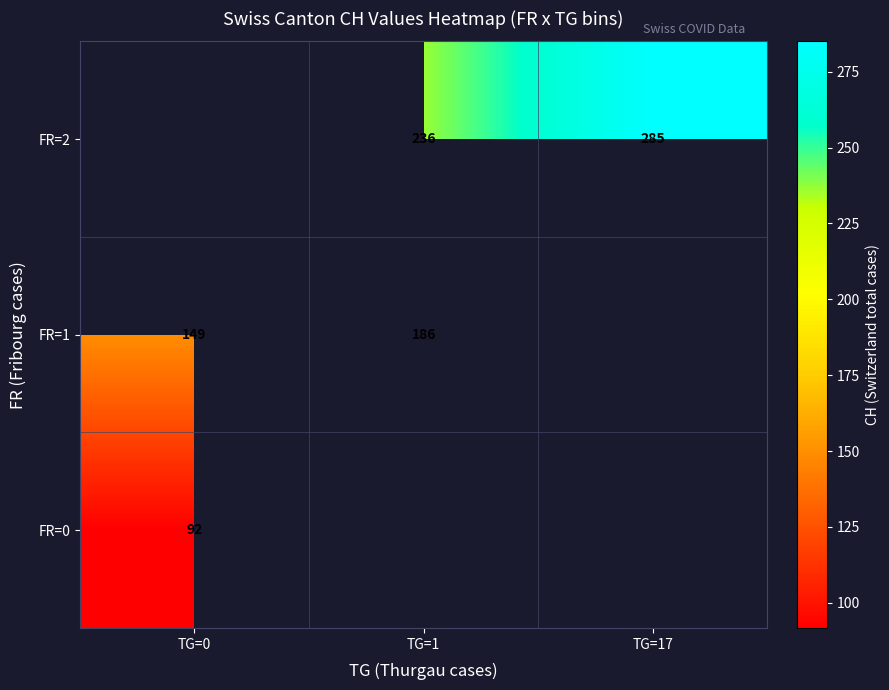

Is the value of FR=1 at TG=0 greater than the value of FR=2 at TG=1?

No